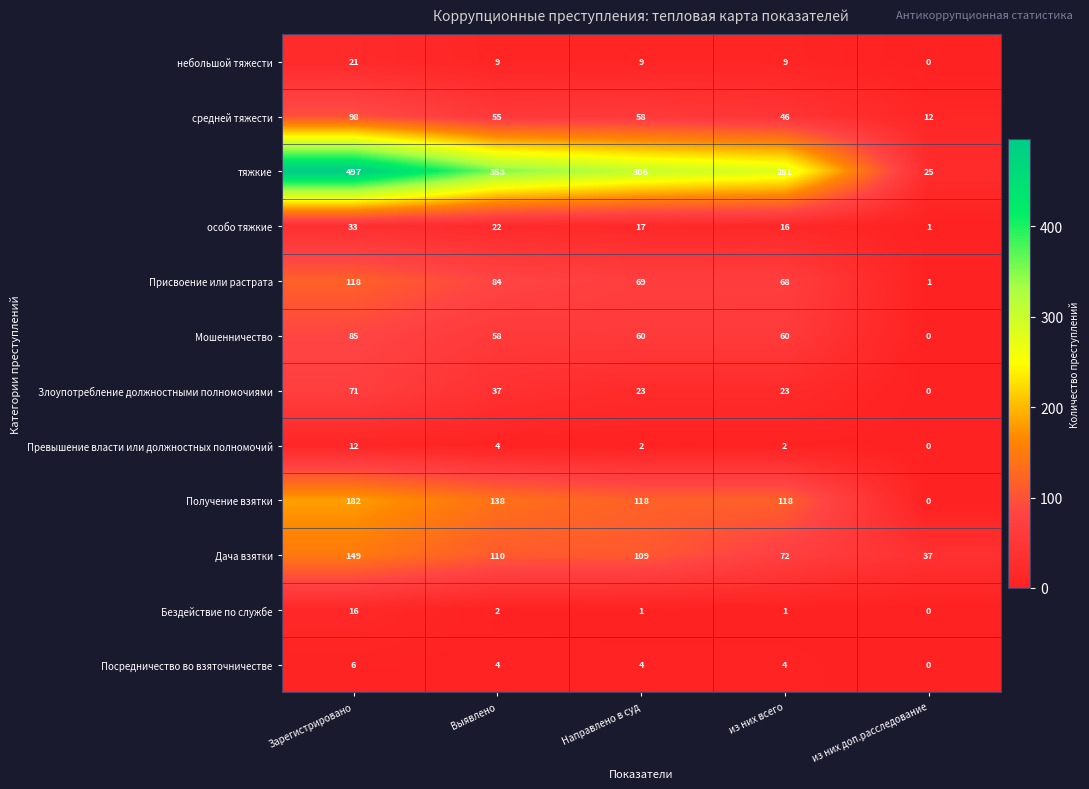

The value of Превышение власти или должностных полномочий at Направлено в суд is 3. True or false?

False